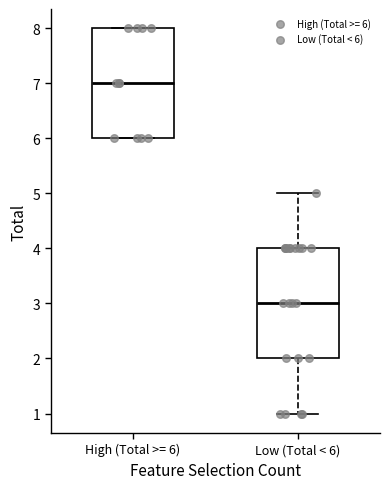

Reading left to right, transcribe this box plot: for each box, give where its median line is, the range the box spans, and where its two whiskers end, as read against the y-axis. The values are not printed on the chart, so give them approximately, as read against the axis.

High (Total >= 6): median 7, box 6 to 8, whiskers 6 to 8
Low (Total < 6): median 3, box 2 to 4, whiskers 1 to 5